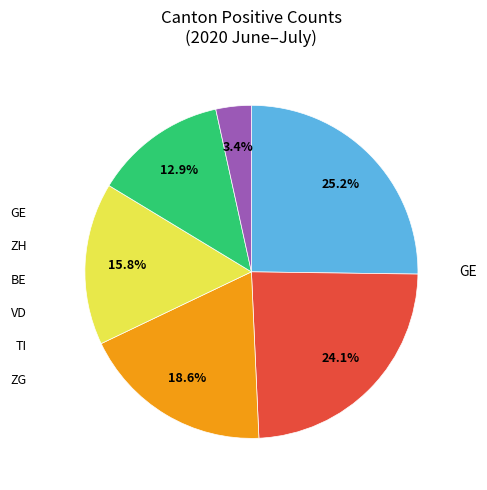

Is there a majority slice in this chart?

No